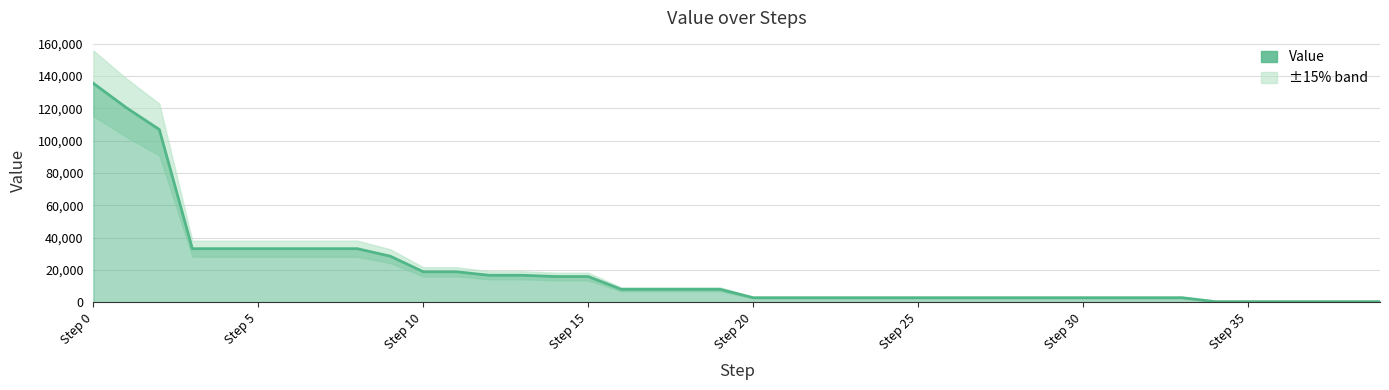

What is the change in value from 5 to 33?

-30348.7